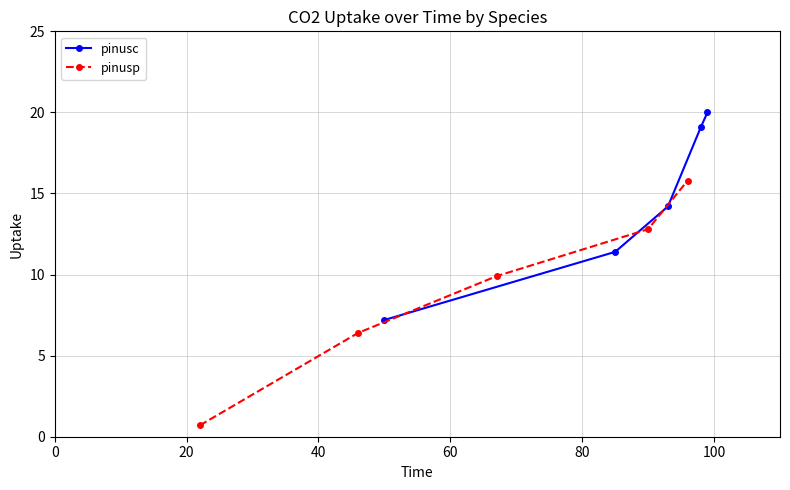

True or false: pinusc and pinusp cross at least once.

False